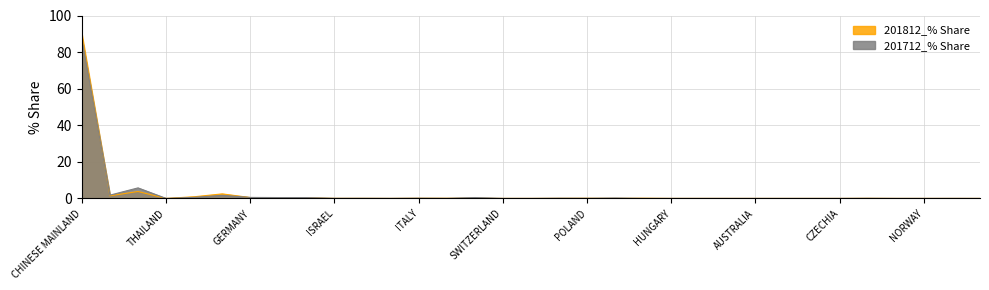

At which category does 201812_% Share reach its first local peak?

TAIWAN